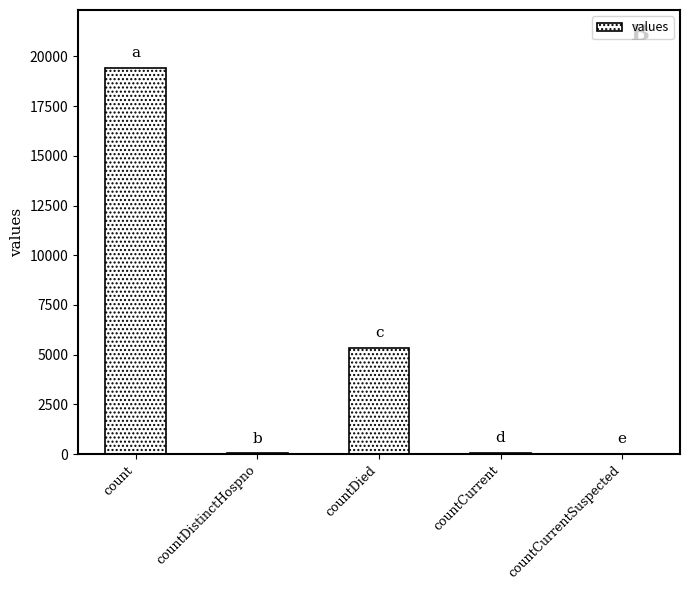

Which label corresponds to the largest value in the chart?

count